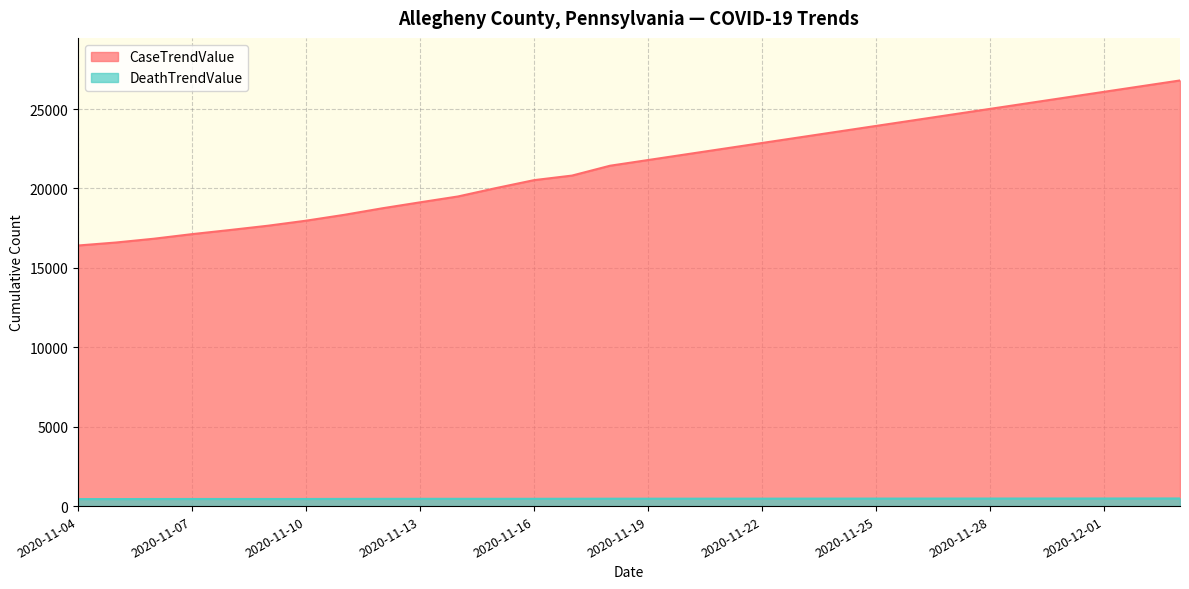

At which label does CaseTrendValue reach its minimum?

2020-11-04